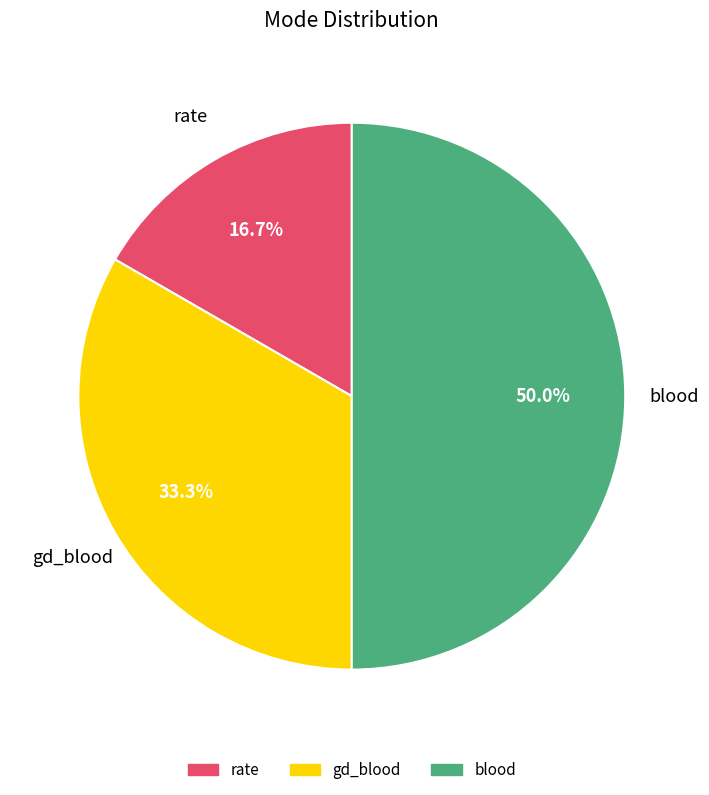

What is the largest slice in the pie chart?

blood